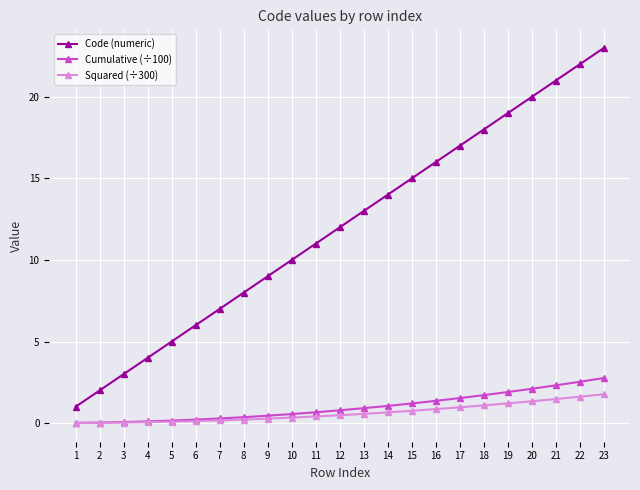

What is the greatest value displayed?

23.0